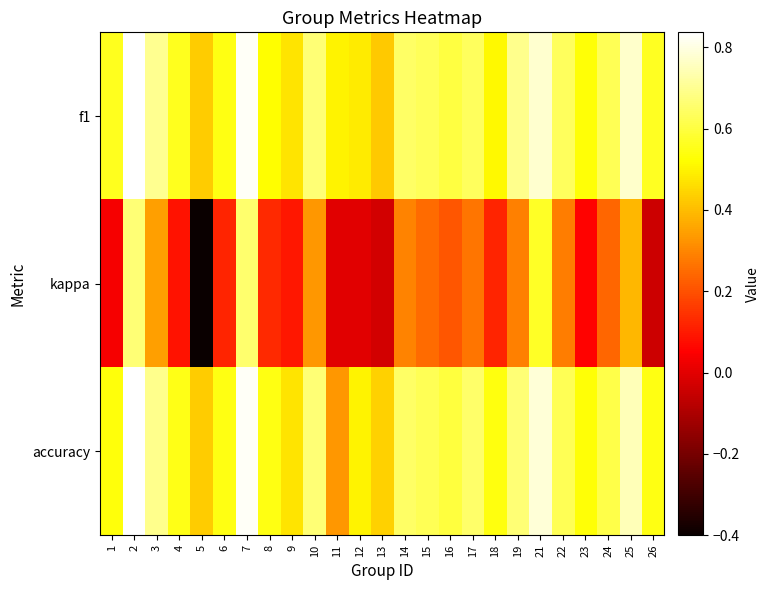

Rank the series at 24 from highest to lowest value.

f1, accuracy, kappa